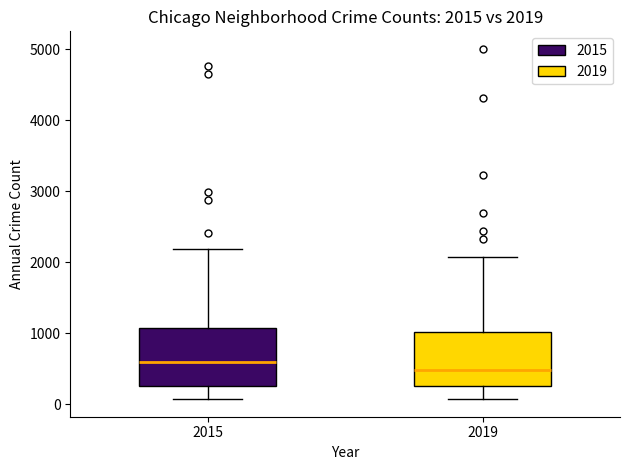

Which box's median line is the highest?

2015